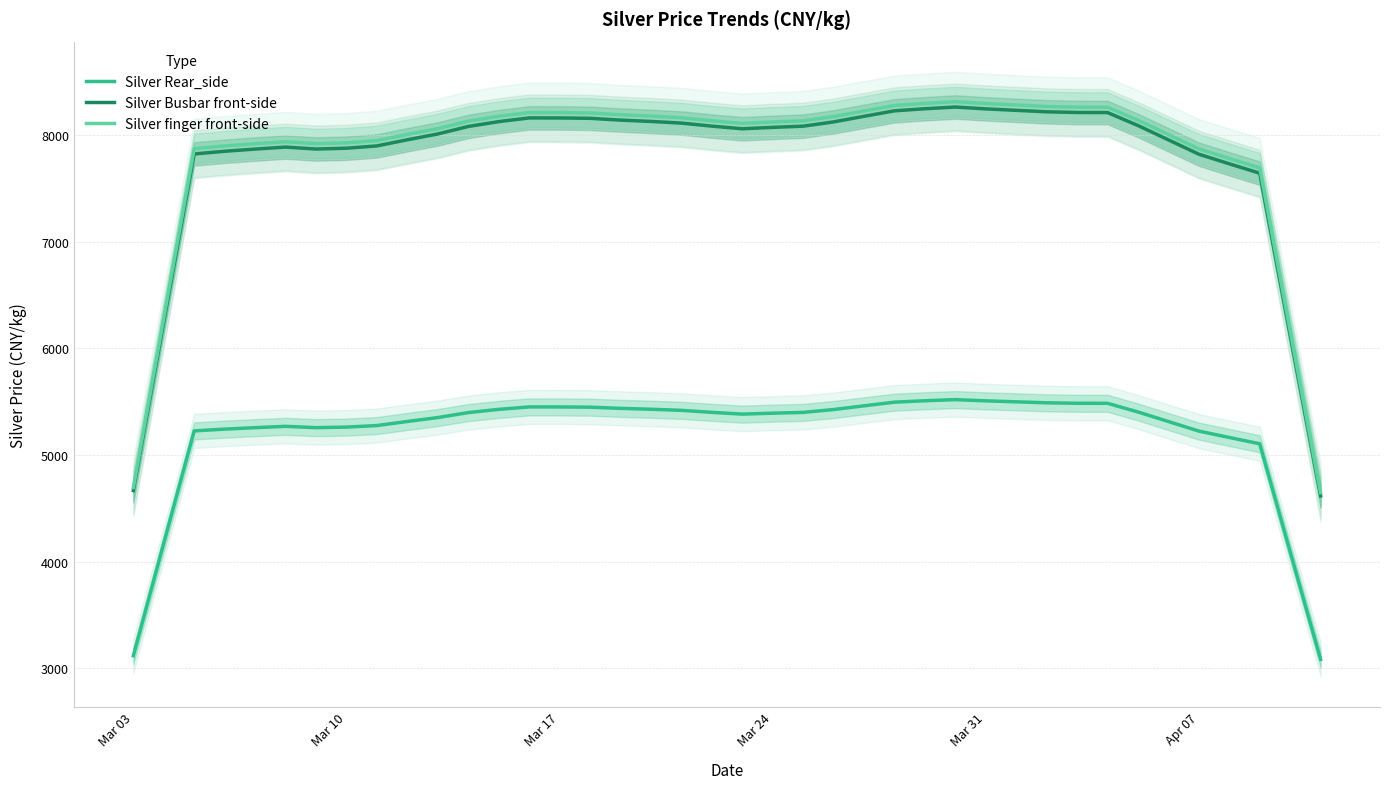

What is the sum of all Silver Rear_side values?

208045.2